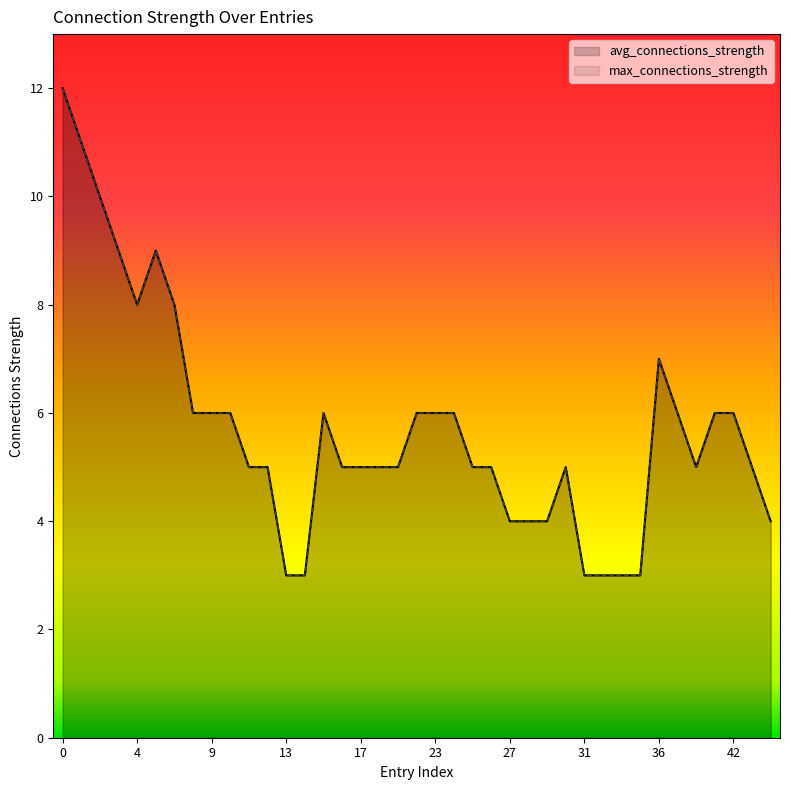

How many distinct data groups are displayed?

2